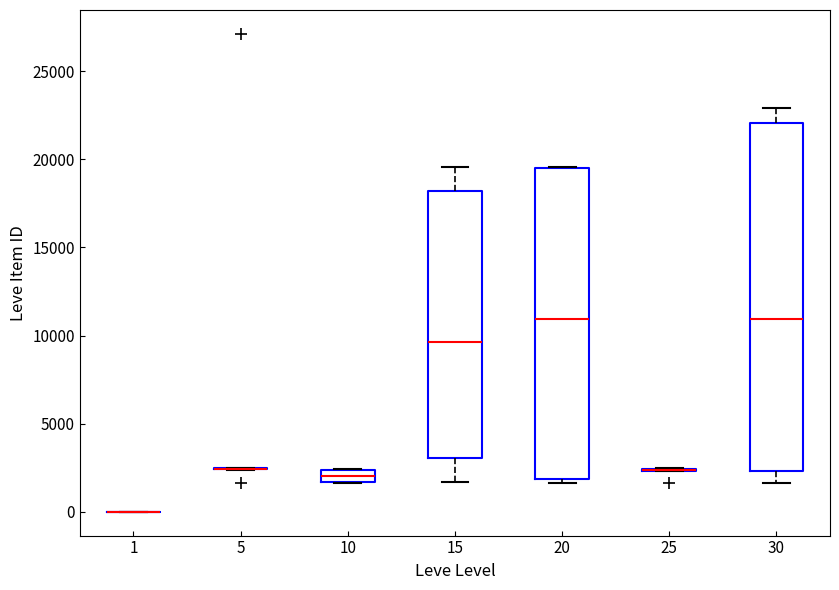

Which box is the tallest, from its lower edge to its upper edge?

30